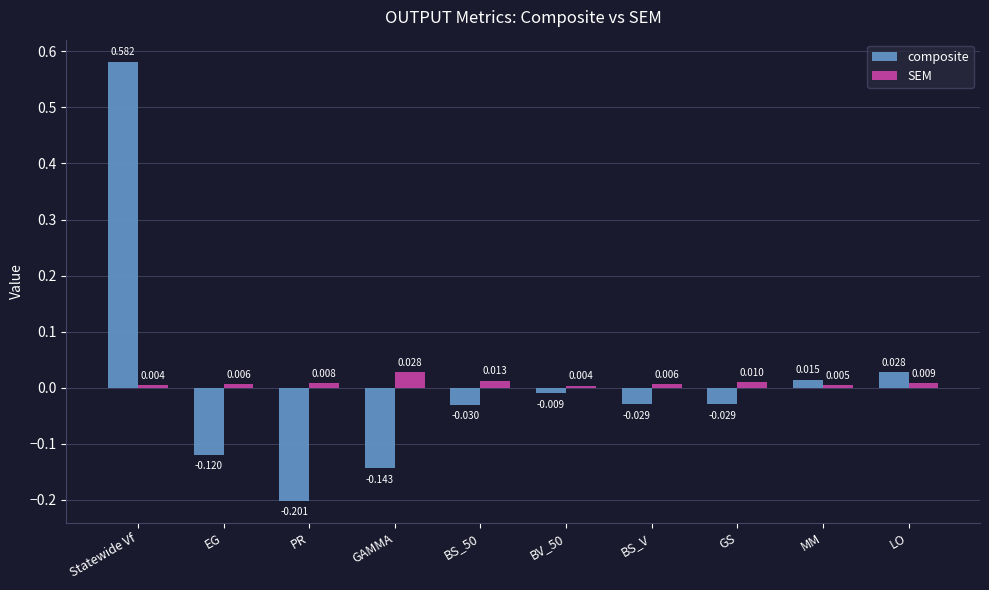

What position from the right is GAMMA?

7